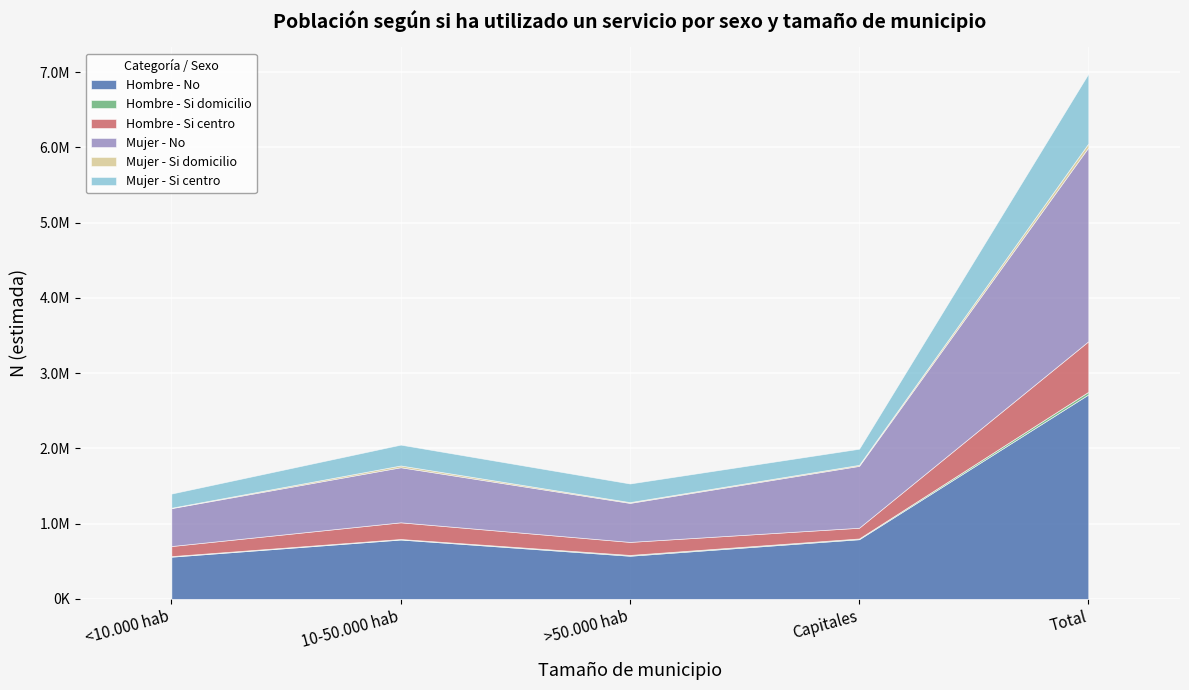

How many lines are shown in the chart?

6